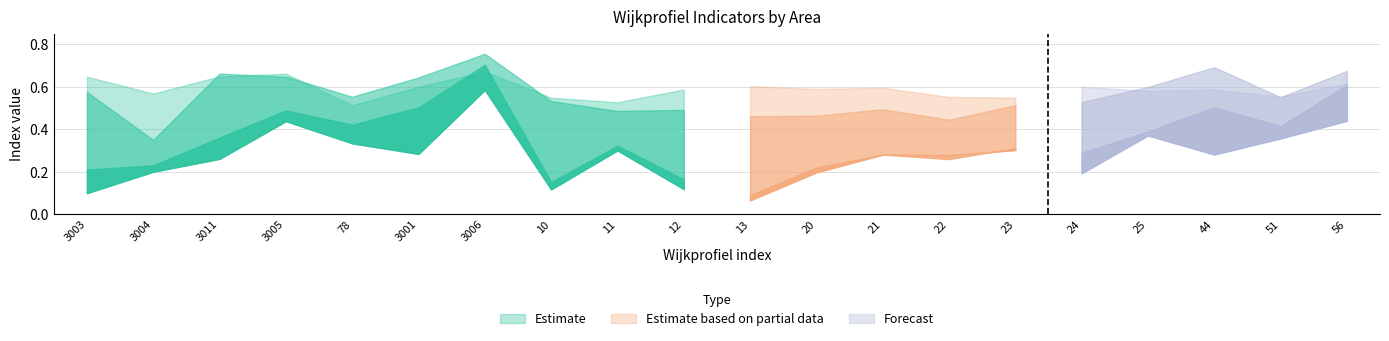

What is the spread (max minus min) of values at 23?

0.3